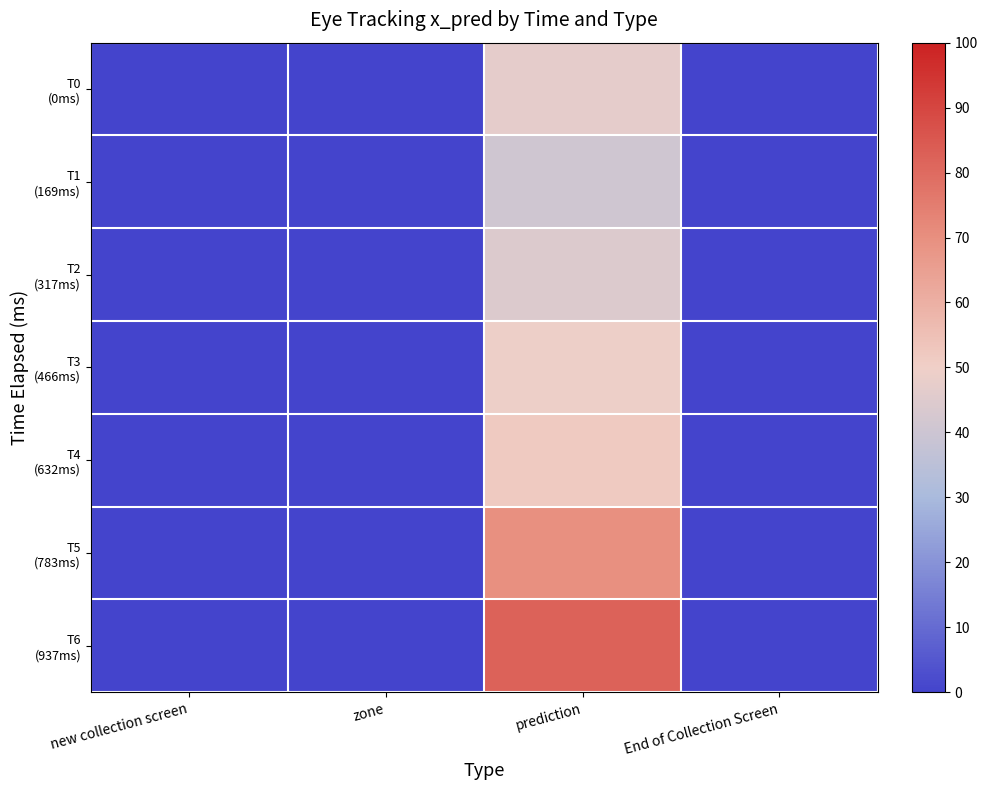

Which series changed the most between prediction and End of Collection Screen?

T6 (937ms)